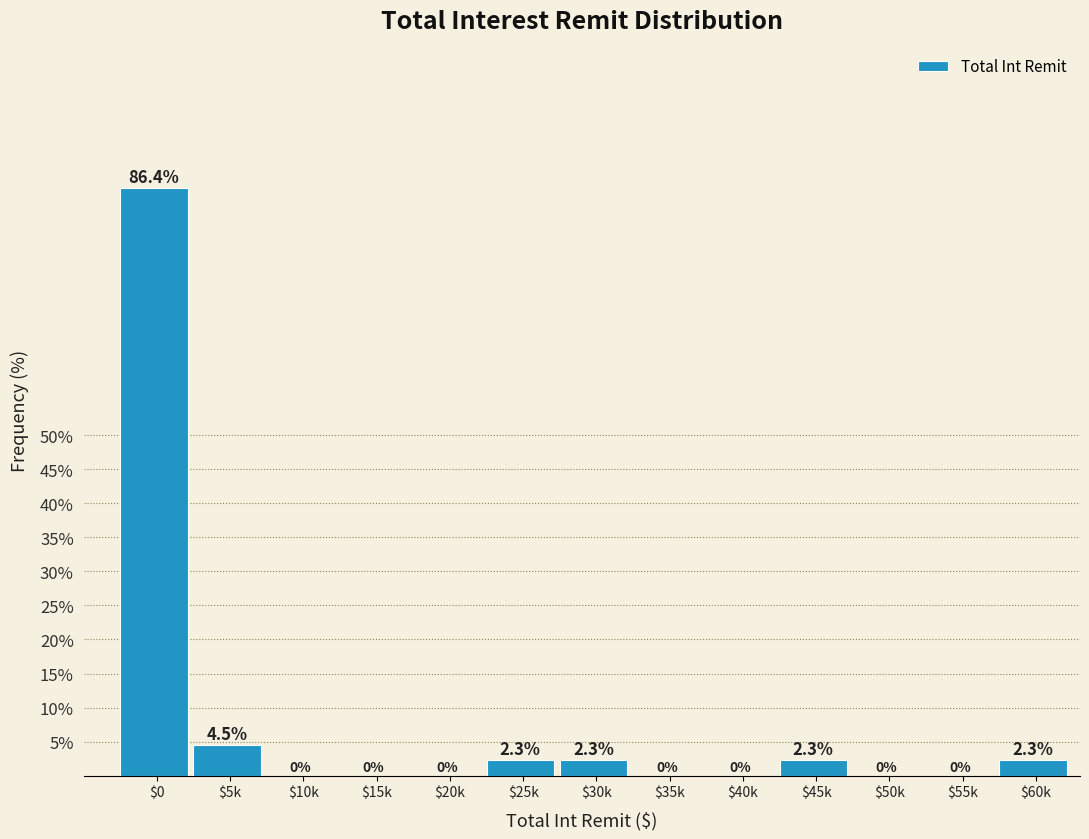

What is the greatest value displayed?

86.4